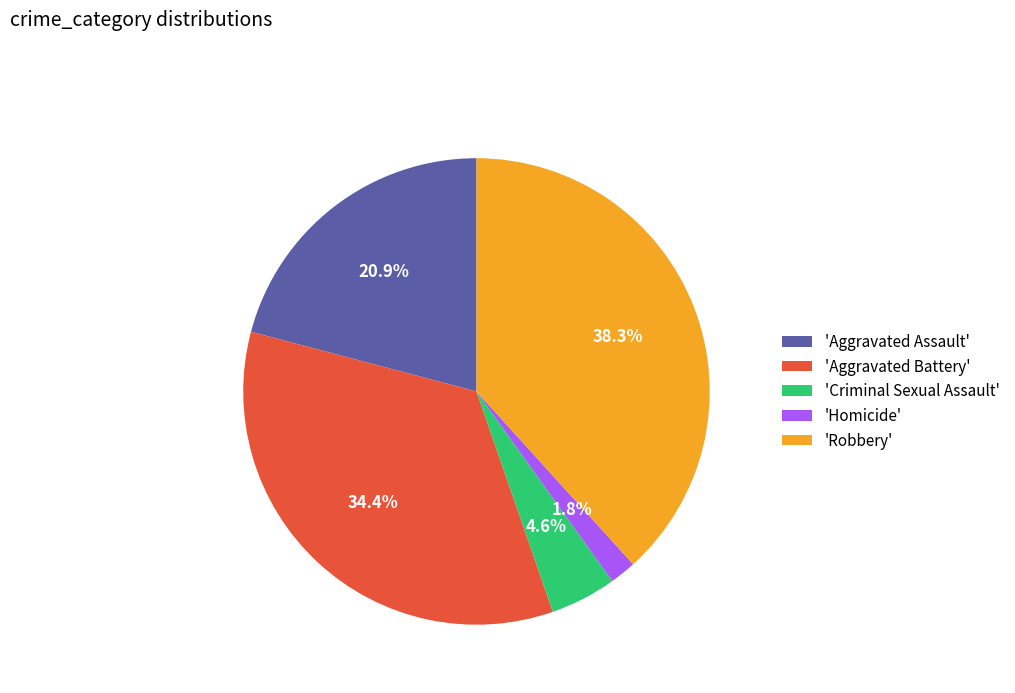

Which has a higher value, 'Robbery' or 'Aggravated Assault'?

'Robbery'